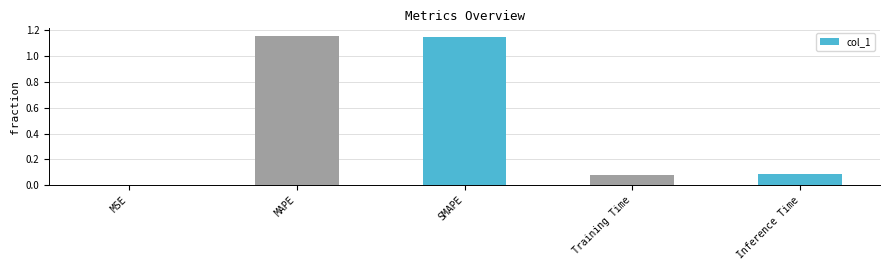

Is it true that the value at MAPE is 0.7?

False